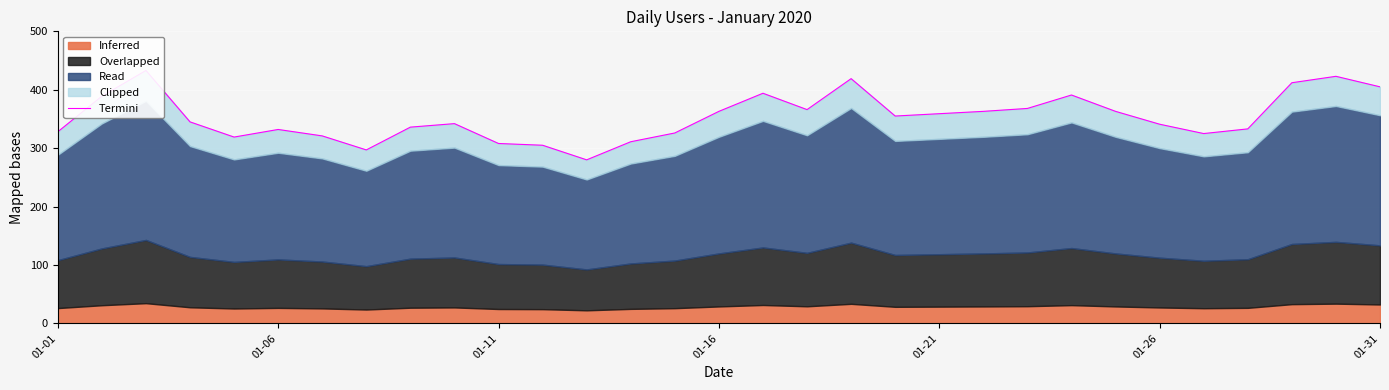

True or false: there are more than 2 points higher than both neighbors.

True